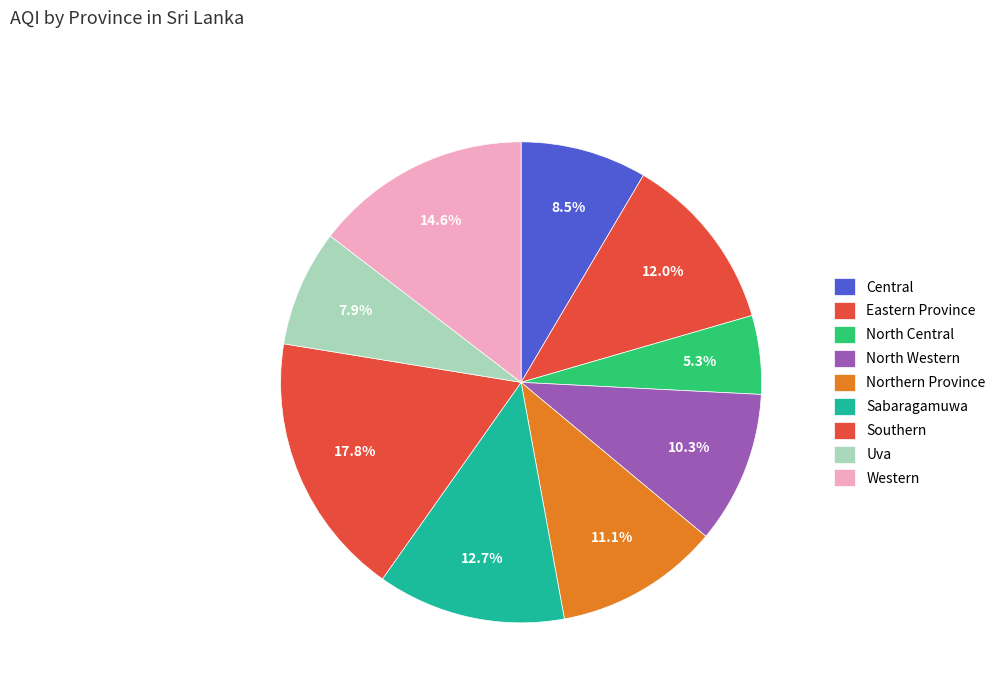

To the nearest percent, what portion does Central represent?

8%